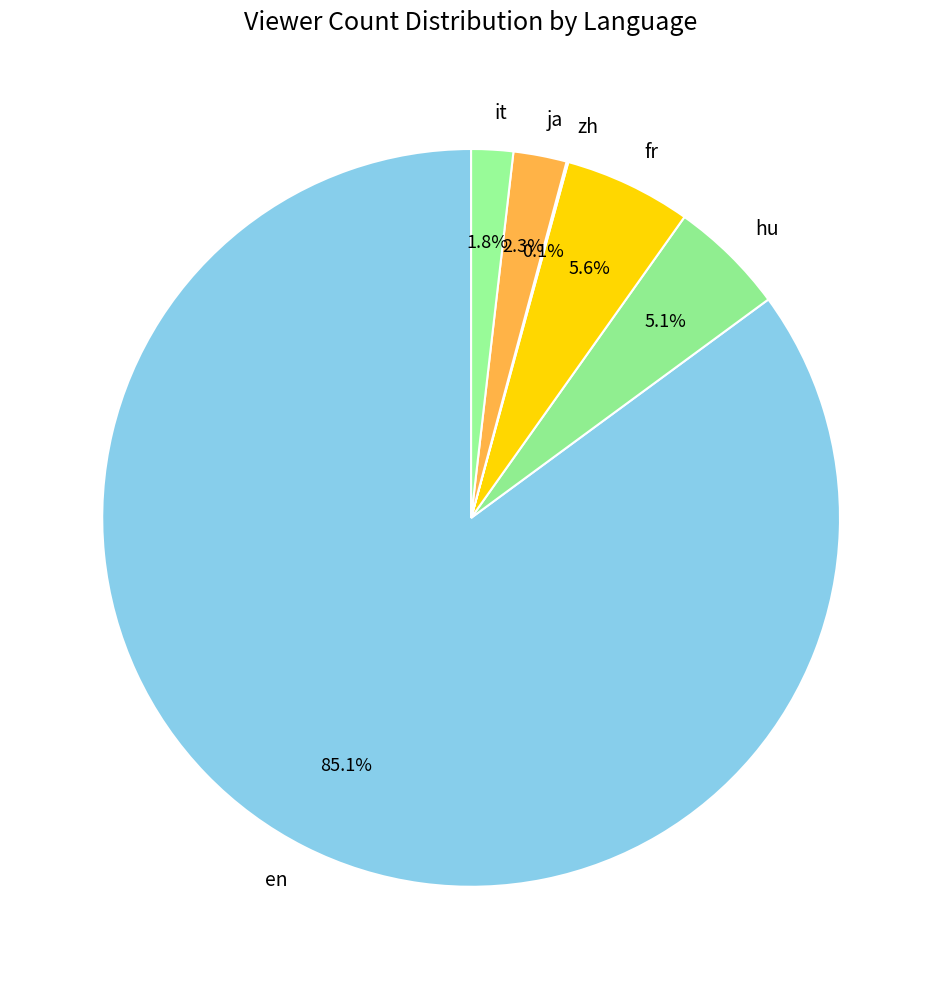

What is the ratio of the value at ja to the value at hu?

0.5